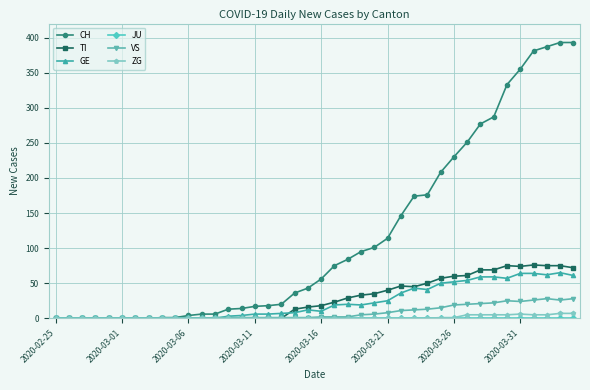

What is the highest value of the GE series?

65